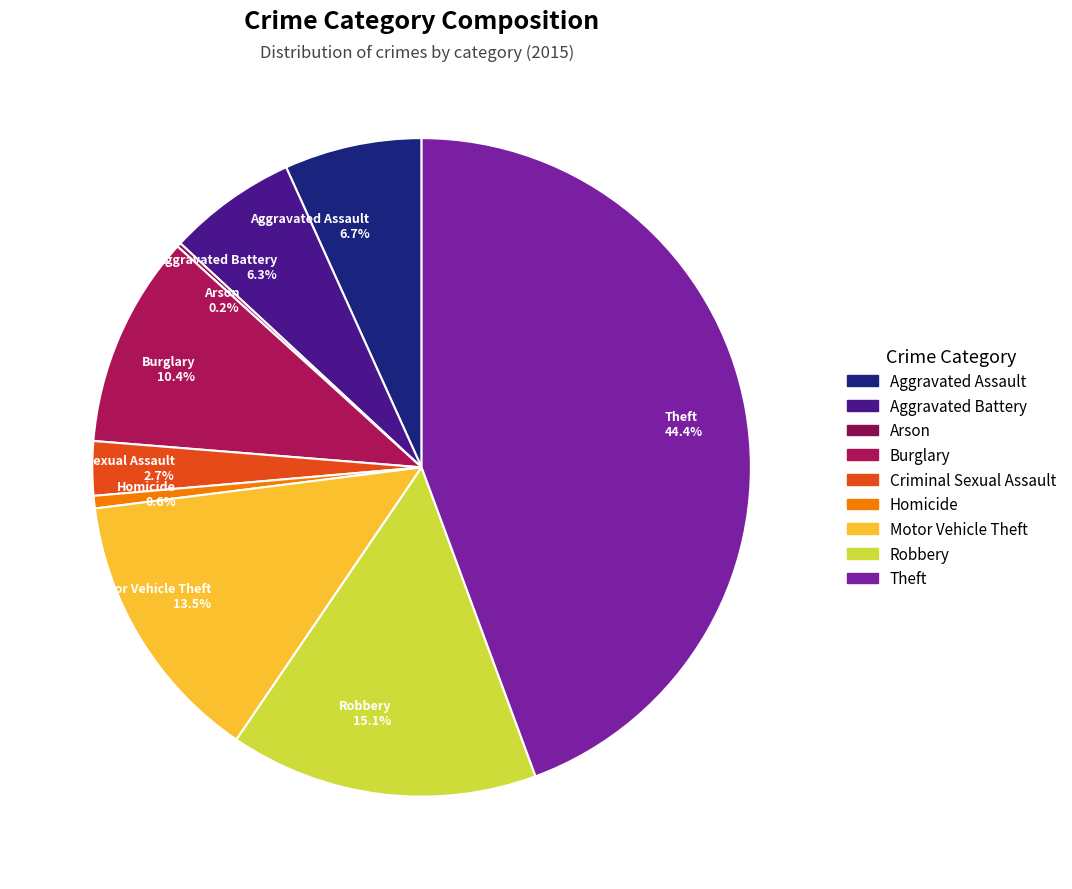

Approximately how many times larger is the value at Aggravated Battery 6.3% compared to Motor Vehicle Theft 13.5%?

0.5